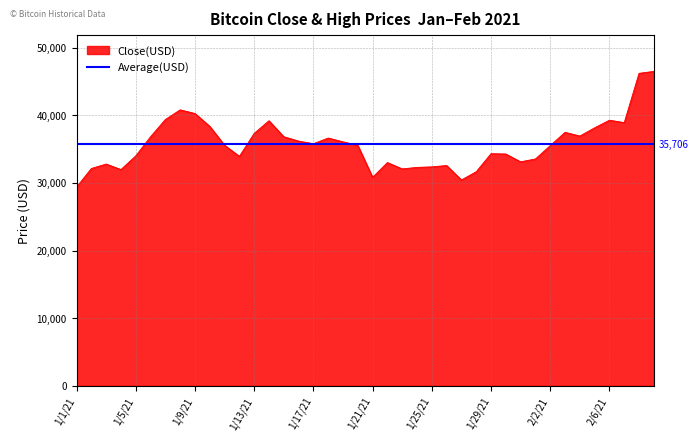

What is the highest value of the Average(USD) series?

35705.8